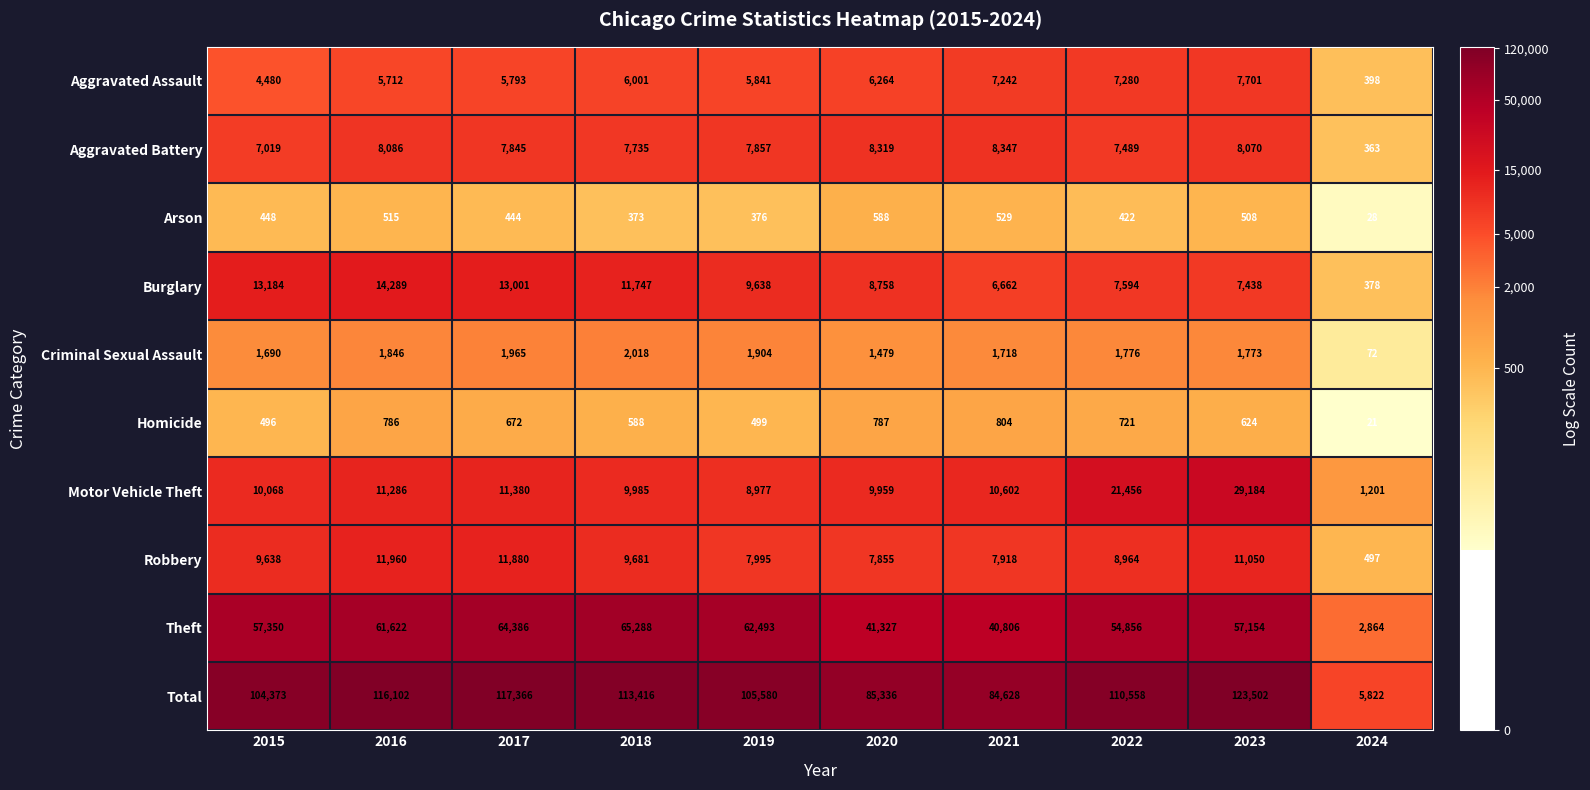

What is the total value across all series at 2019?

211160